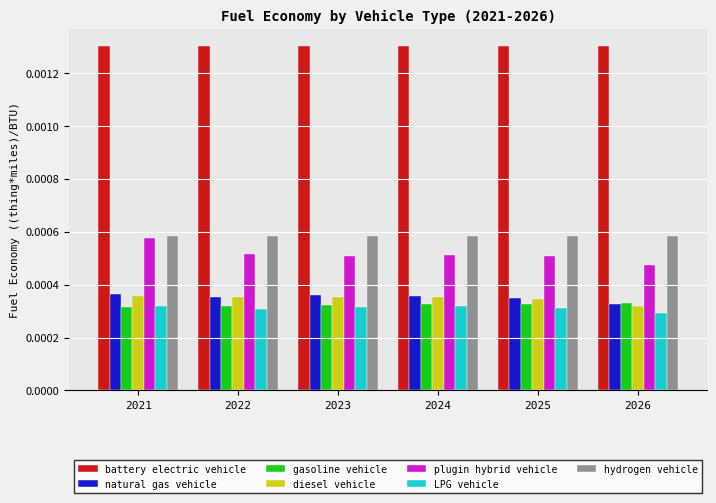

Count the gasoline vehicle values in the range 0 to 1.

6